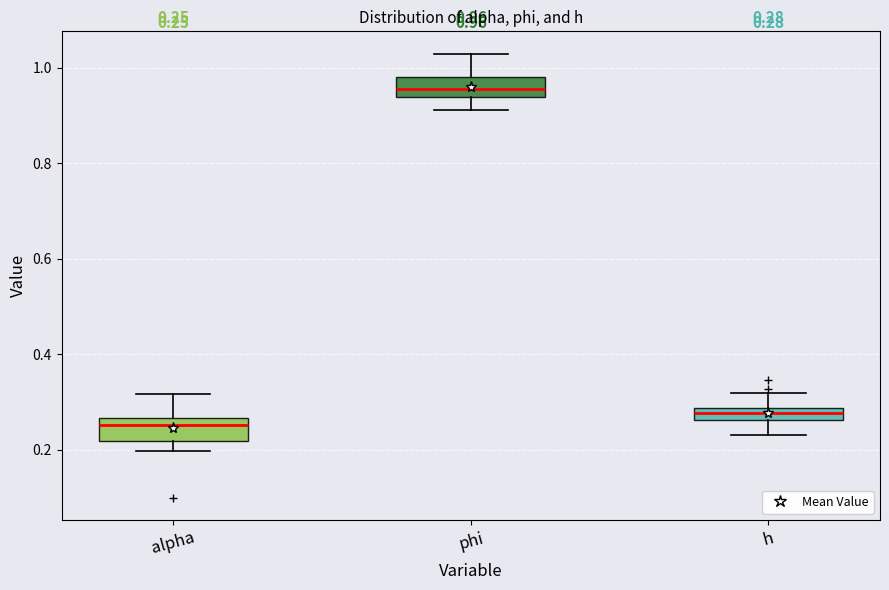

Which box has the highest median line?

phi